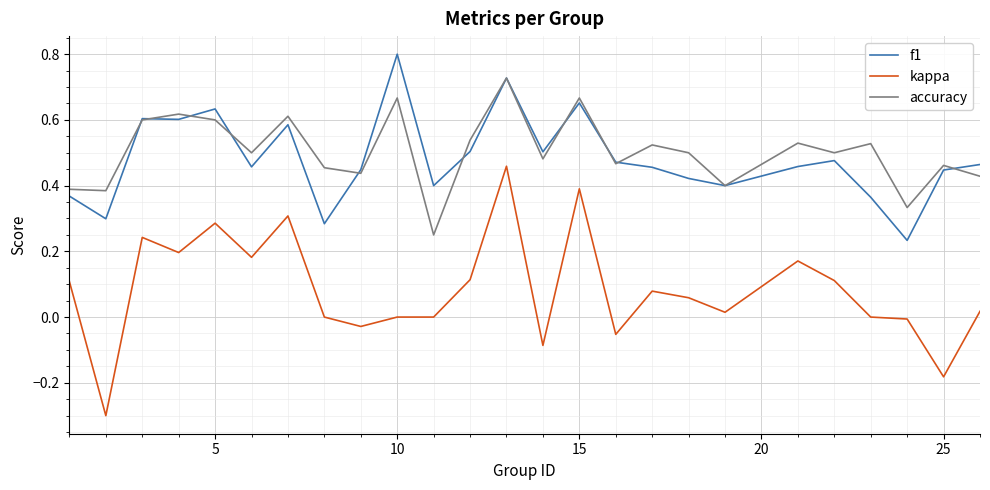

How many categories are shown in the chart?

25